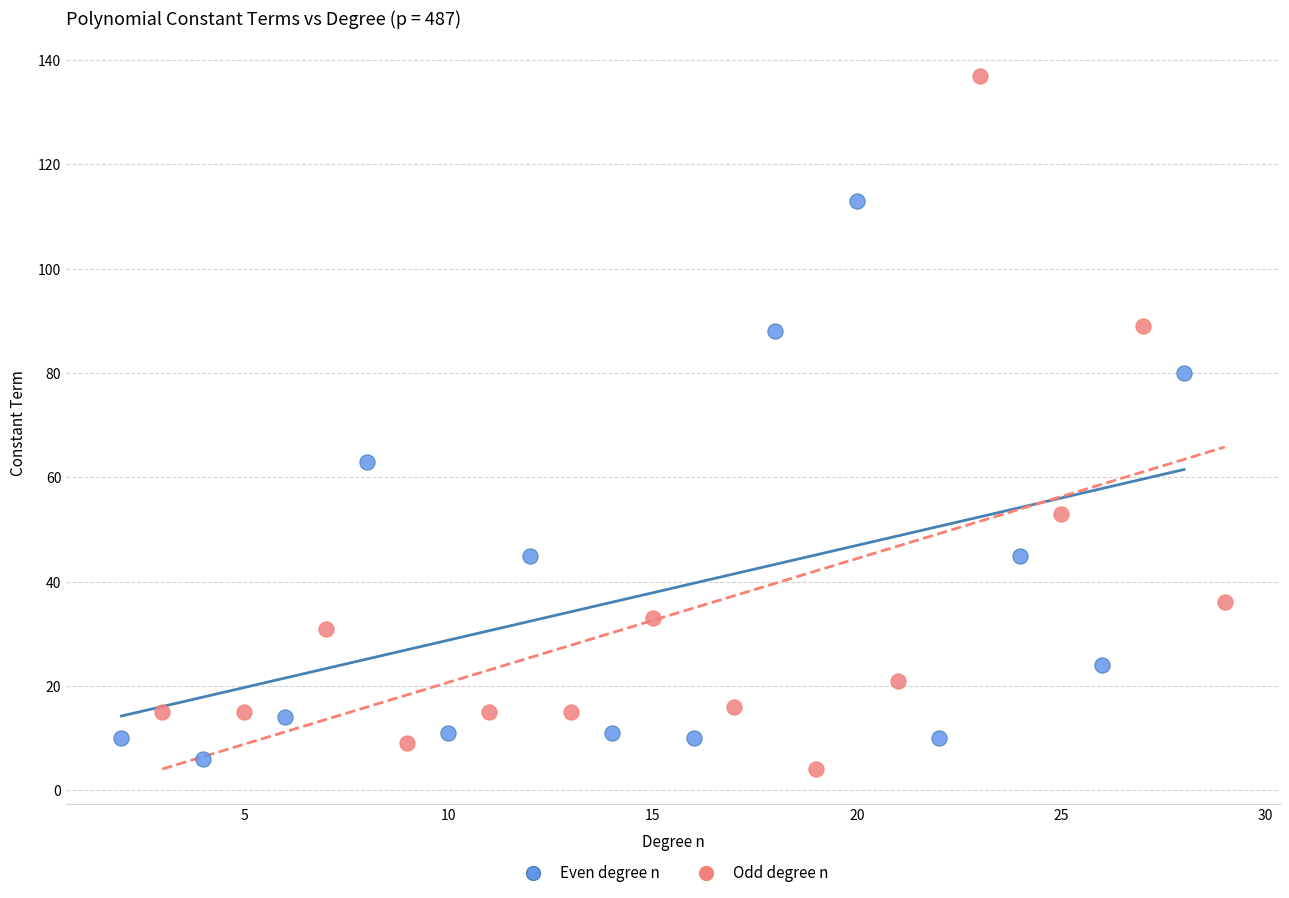

Which series contains the highest Y value?

Odd degree n